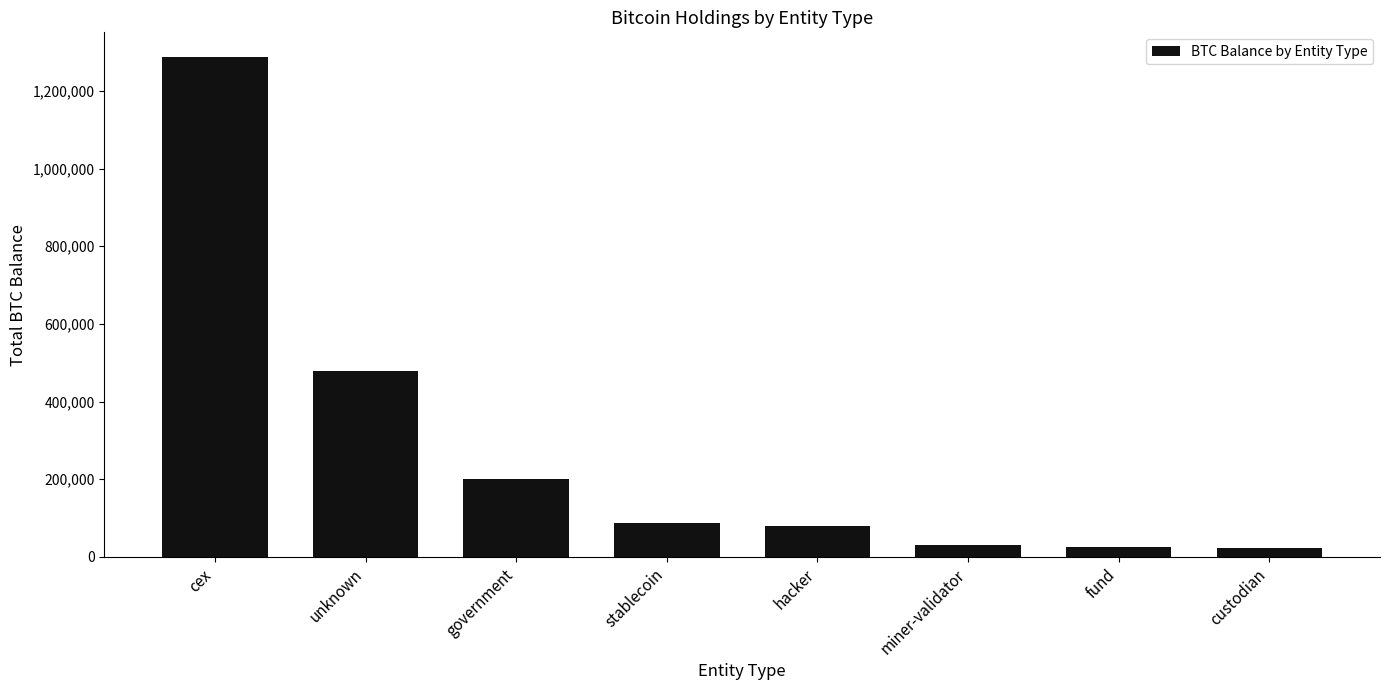

Does the chart contain stacked bars?

No